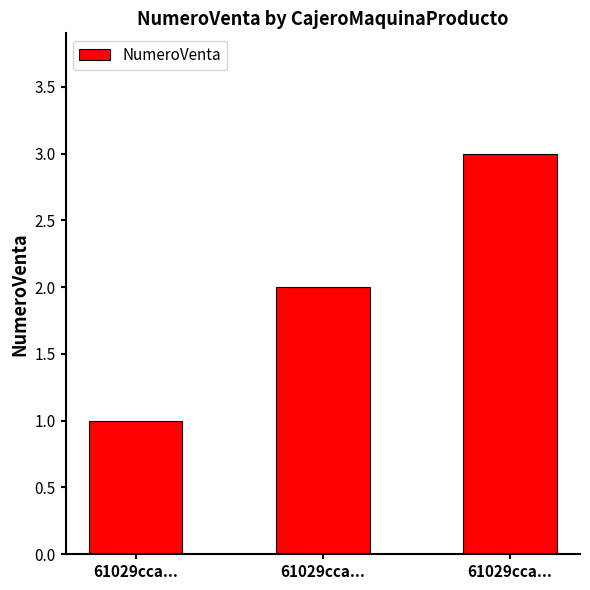

Does the chart contain any negative values?

No